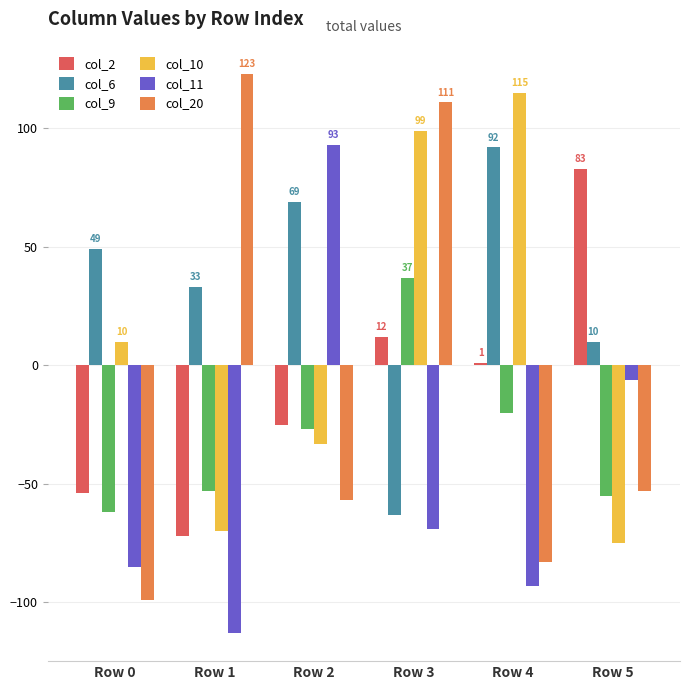

Which series has the largest total across all categories?

col_6